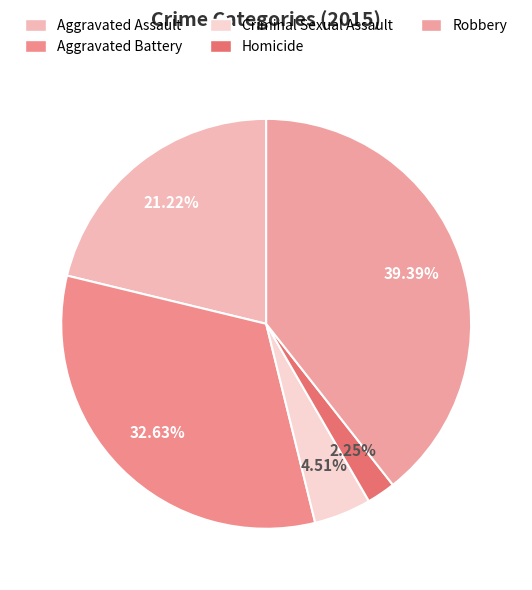

Rank the categories by value from lowest to highest.

Homicide, Criminal Sexual Assault, Aggravated Assault, Aggravated Battery, Robbery